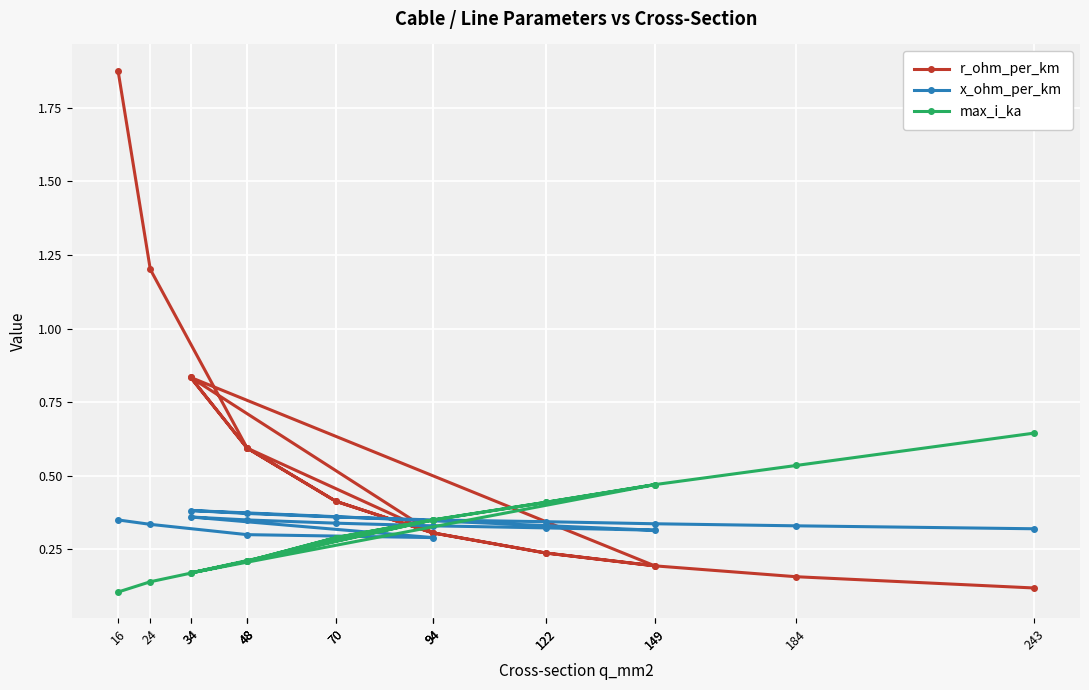

Which category has the highest value across all series?

16